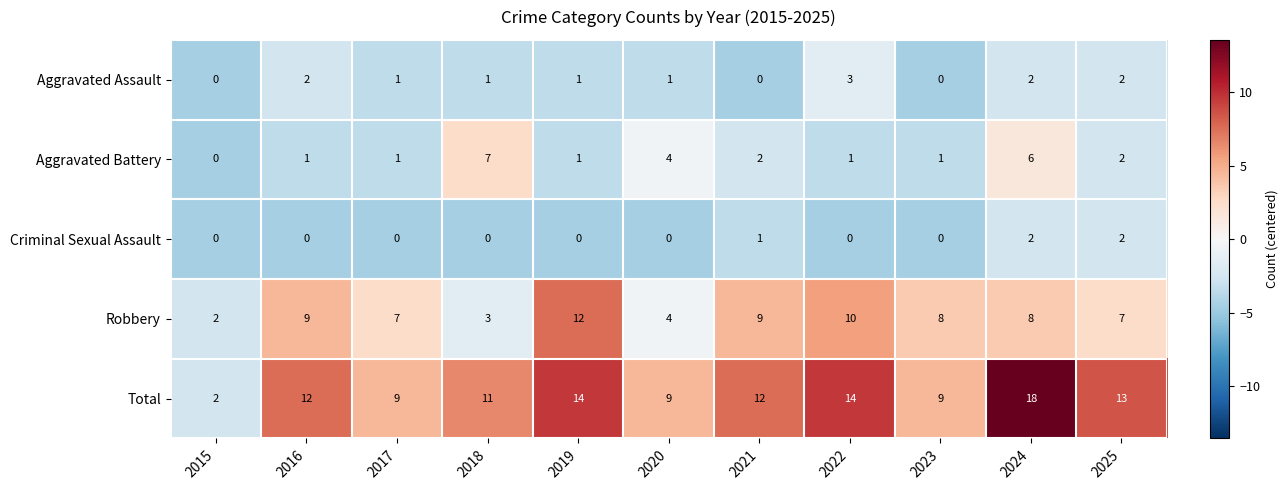

What is the total value across all series at 2019?

28